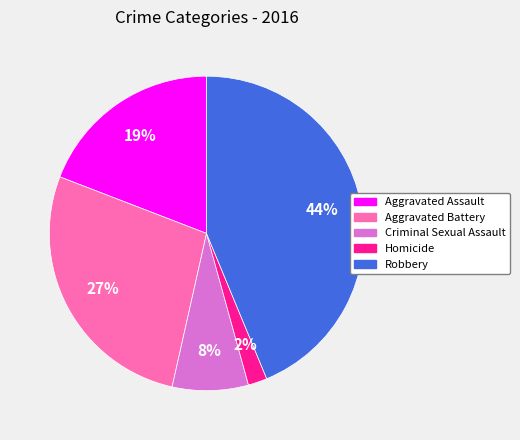

Do Criminal Sexual Assault and Aggravated Battery together represent more than half of the pie?

No